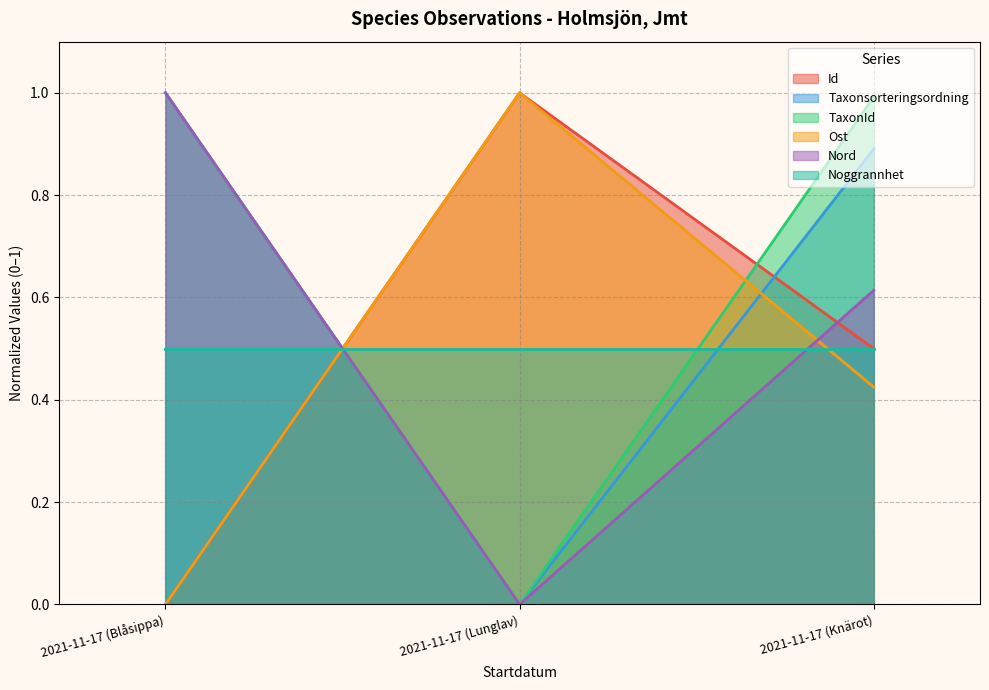

Read the Taxonsorteringsordning value at 2021-11-17 (Blåsippa).

1.0